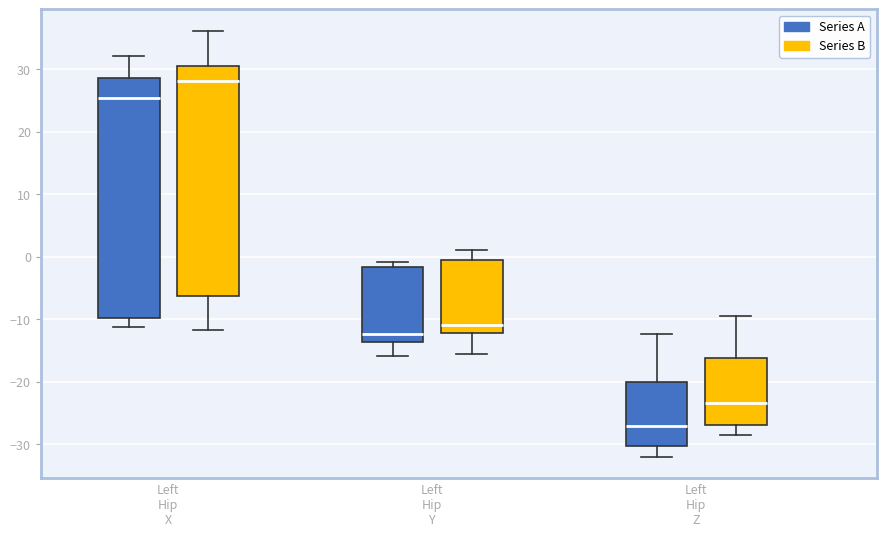

Which box's median line is the highest?

Left Hip X (Series B)